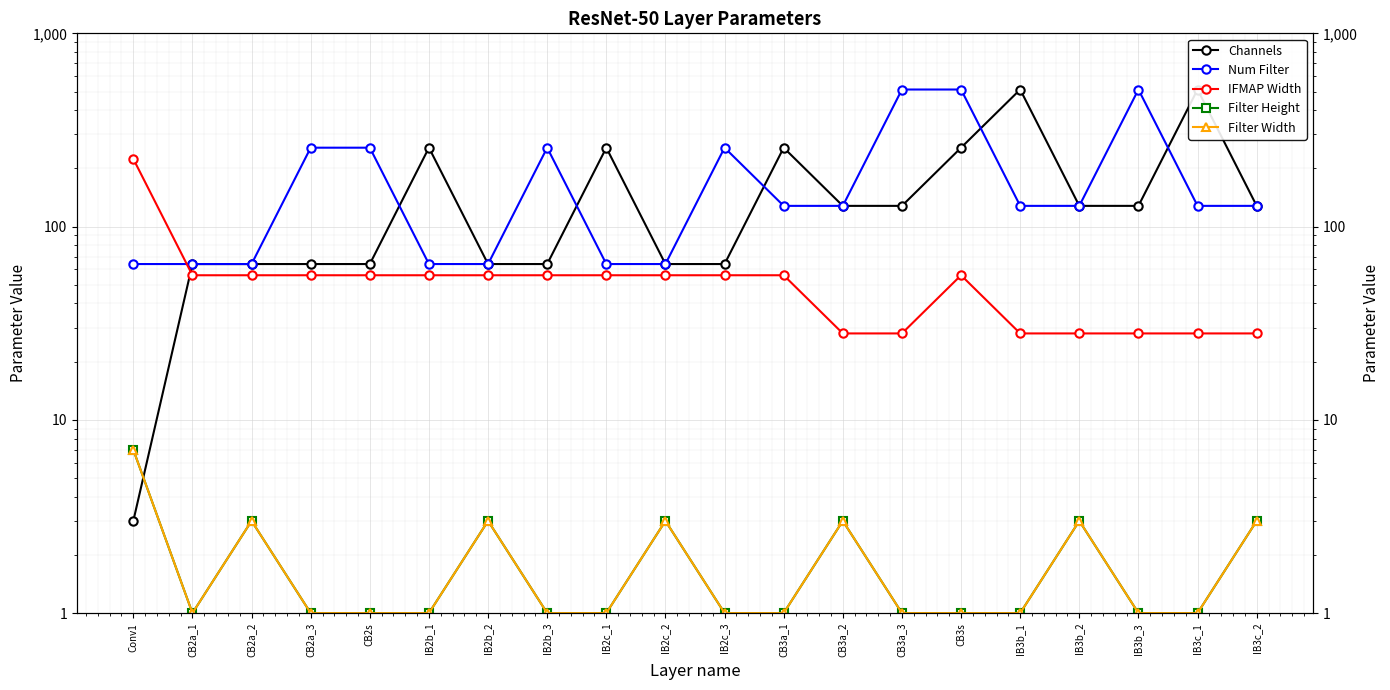

Which has a higher value, CB3a_2 or CB3s?

CB3s